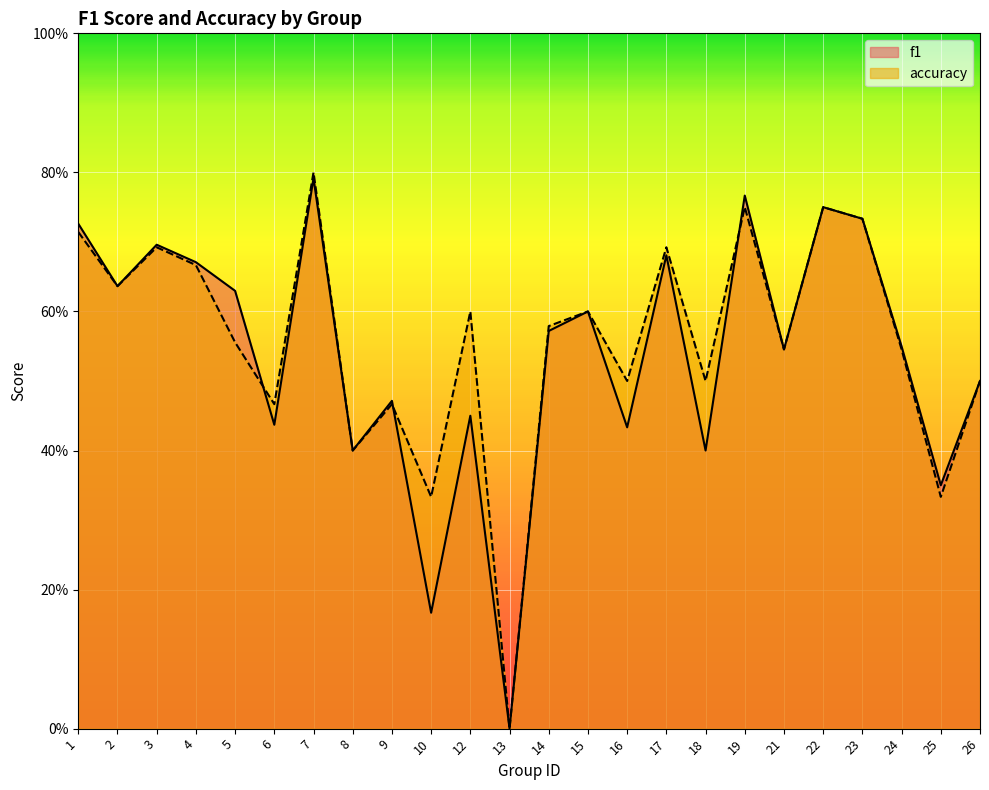

The value of f1 at 1 is 0.7. True or false?

True